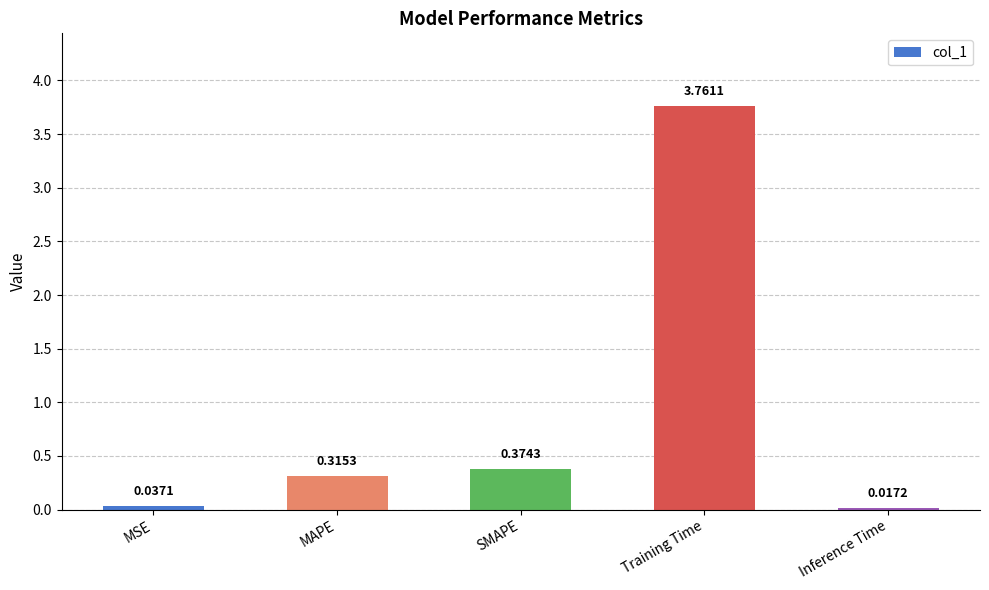

Where is the data nearest to the value 1?

SMAPE